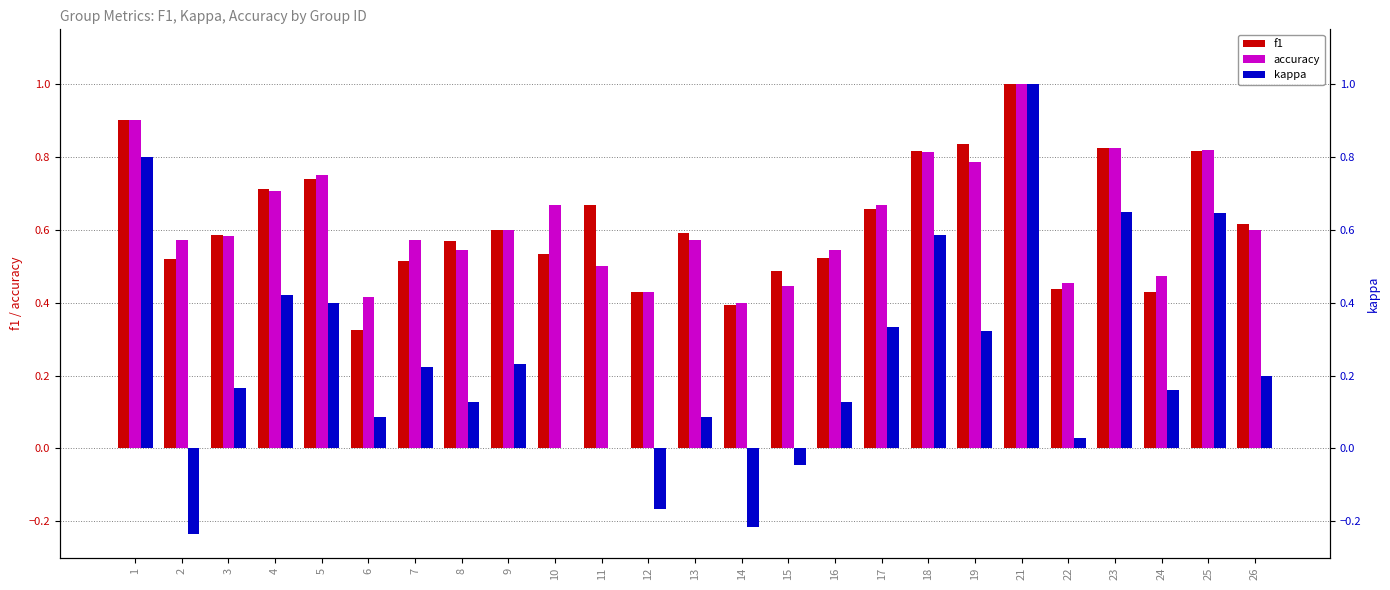

What is the difference between the maximum and second lowest values in the f1 series?

0.6